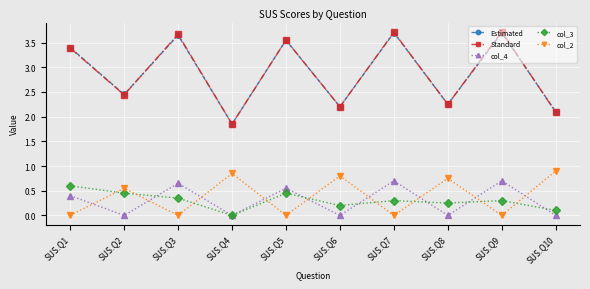

What is the value of the col_4 point at the 1st from the left?

0.4